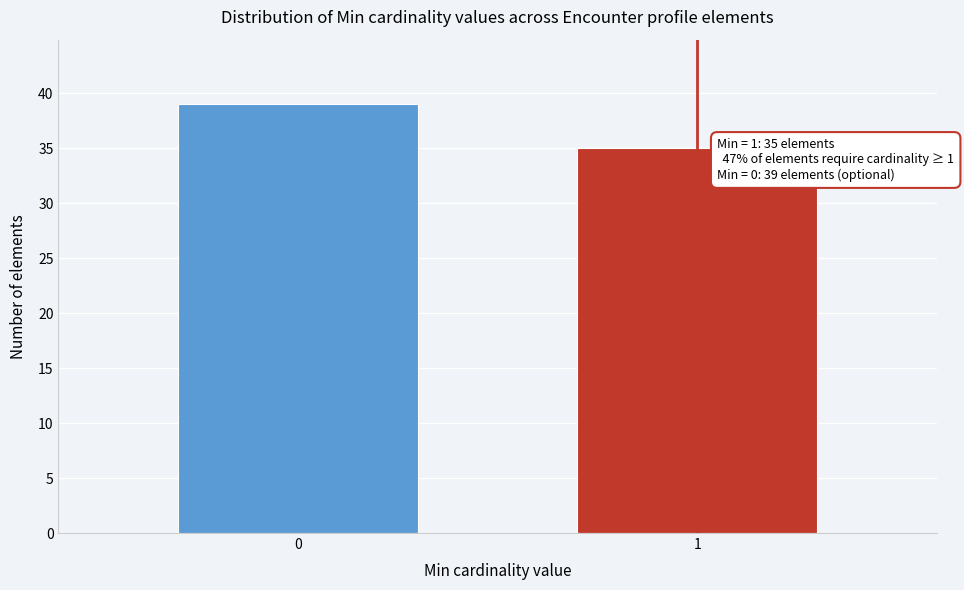

Reading left to right, what are all the values shown in this chart?

0=39	1=35